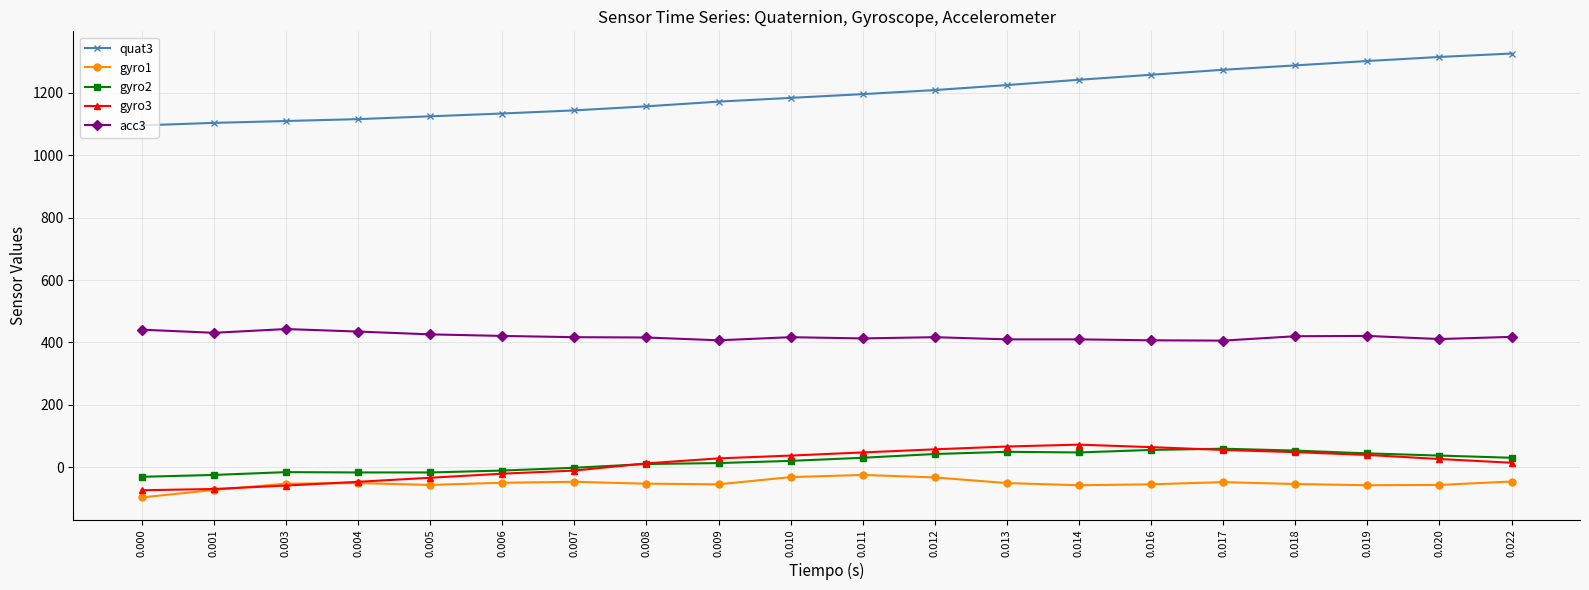

How many categories are shown in the chart?

20